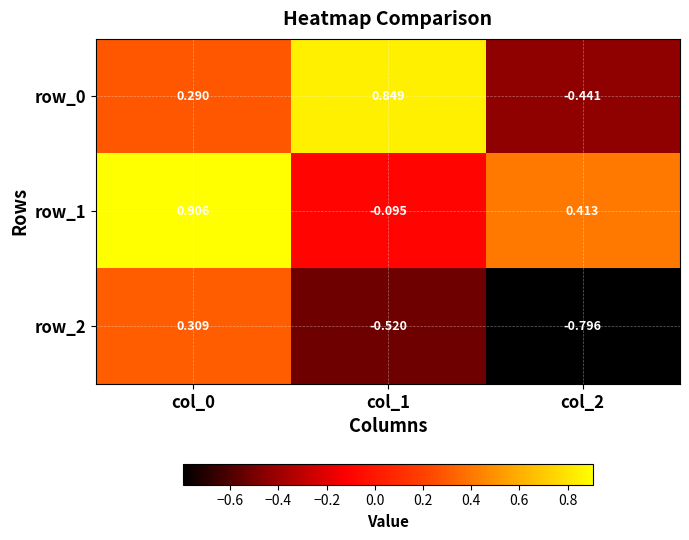

Is the value of row_0 at col_0 greater than the value of row_2 at col_0?

No